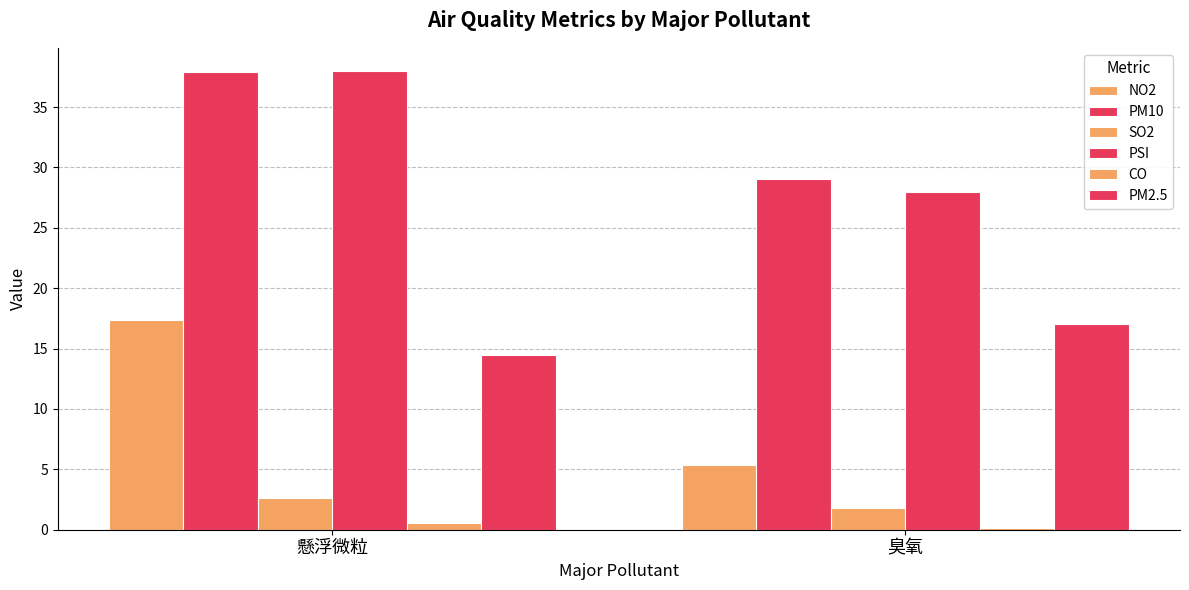

Reading left to right, list all the values displayed in this chart.

NO2: 懸浮微粒=17.4	臭氧=5.4
PM10: 懸浮微粒=37.9	臭氧=29.0
SO2: 懸浮微粒=2.6	臭氧=1.8
PSI: 懸浮微粒=38.0	臭氧=28.0
CO: 懸浮微粒=0.5	臭氧=0.2
PM2.5: 懸浮微粒=14.5	臭氧=17.0